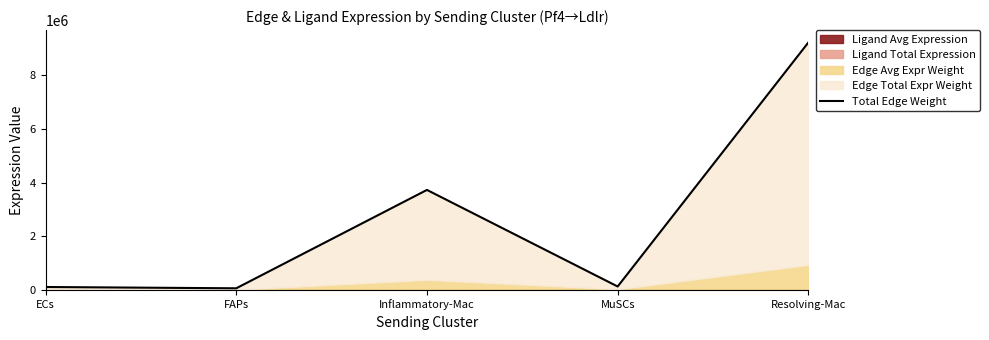

Between ECs and Inflammatory-Mac, which is larger?

Inflammatory-Mac